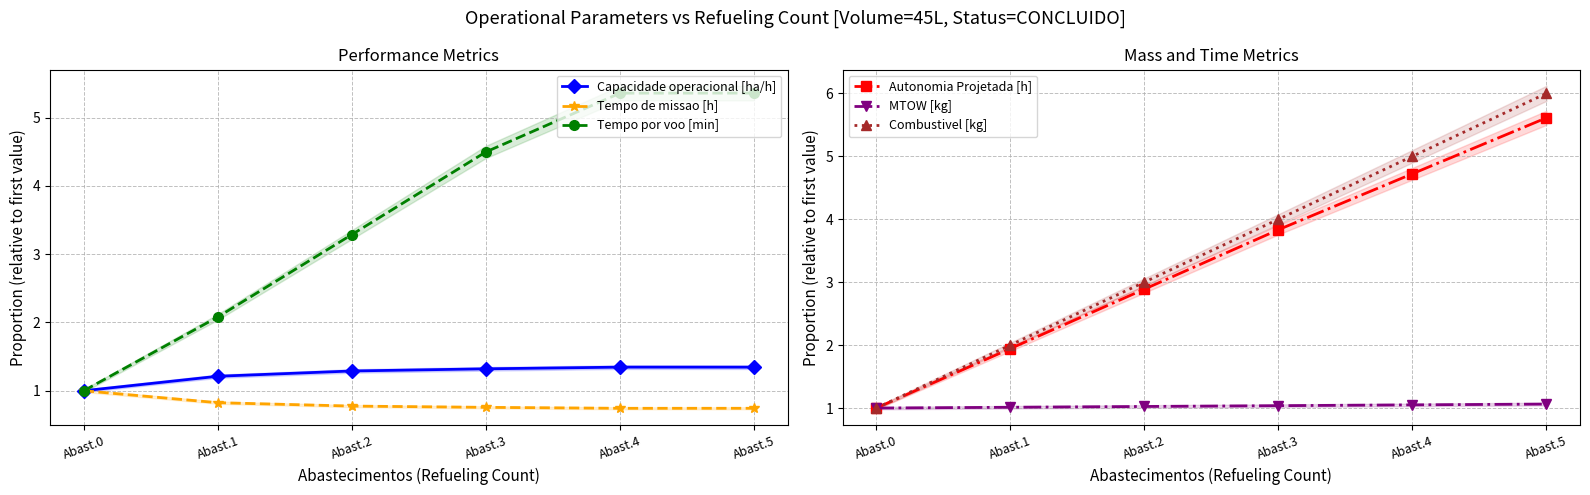

What is the difference between the second highest and second lowest values in the Combustivel [kg] series?

3.0